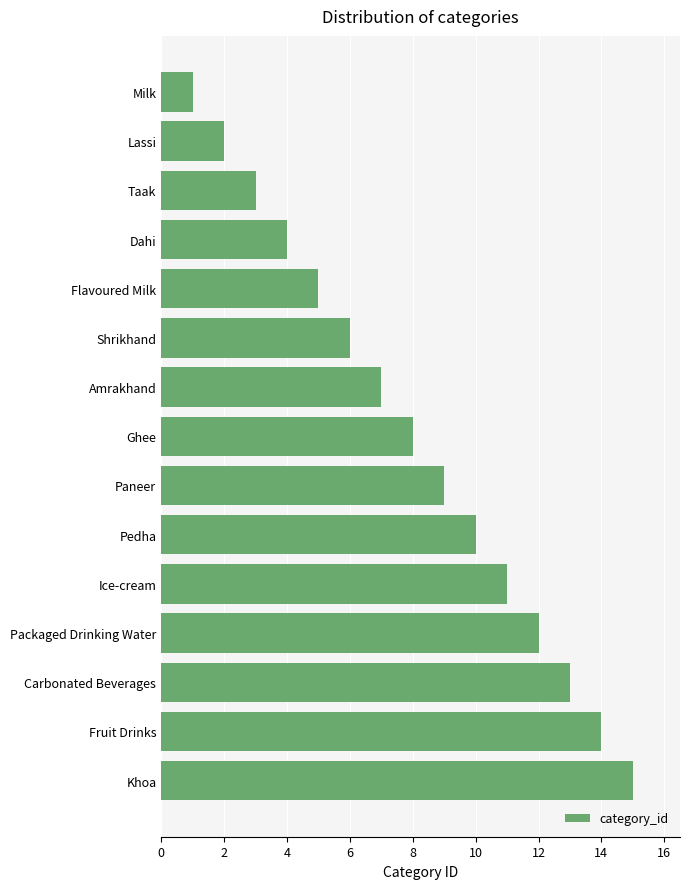

Rank the categories by value from highest to lowest.

Khoa, Fruit Drinks, Carbonated Beverages, Packaged Drinking Water, Ice-cream, Pedha, Paneer, Ghee, Amrakhand, Shrikhand, Flavoured Milk, Dahi, Taak, Lassi, Milk